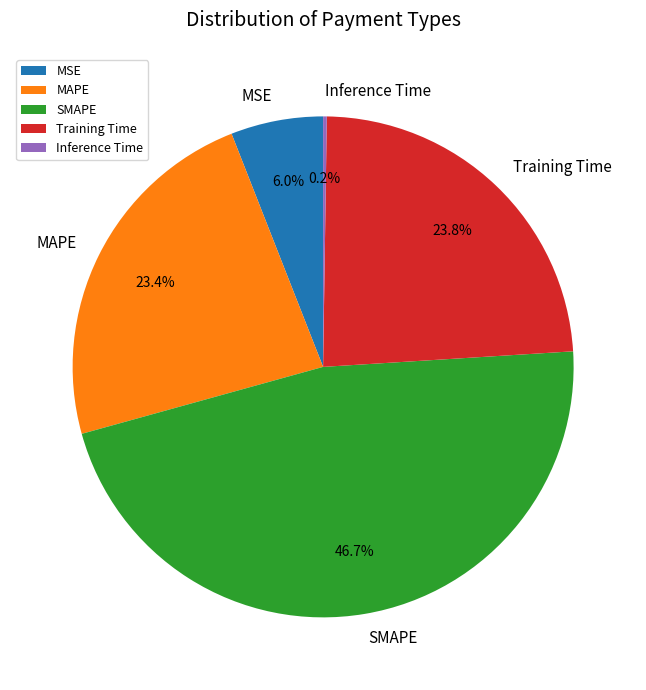

To the nearest percent, what is the difference between the largest and smallest slice percentages?

46%